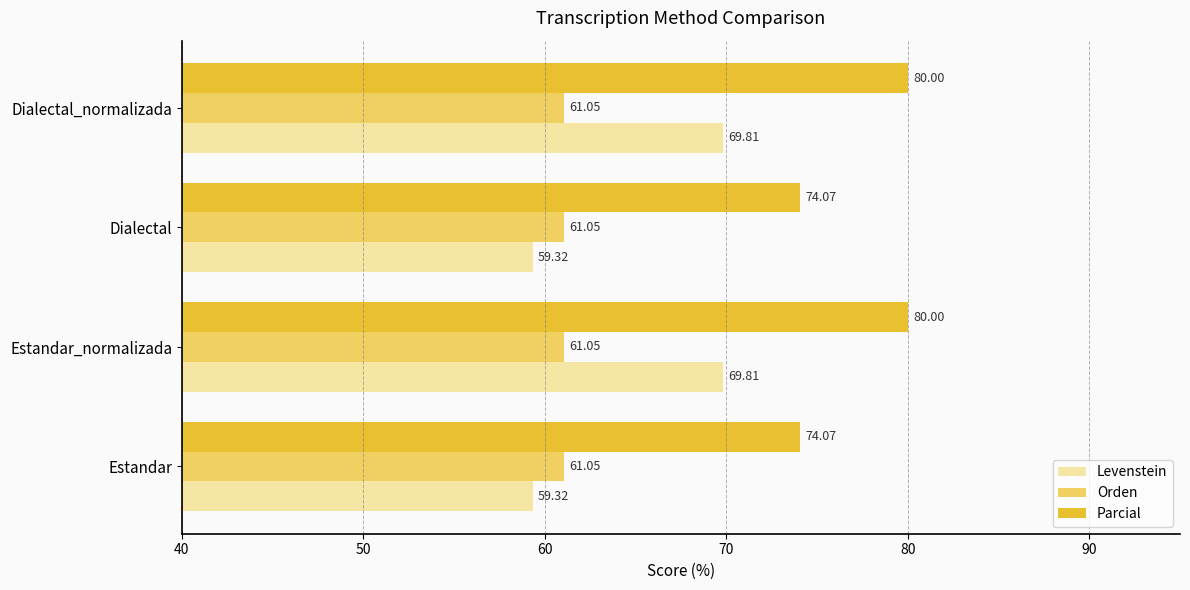

What is the sum of the Levenstein values at Estandar_normalizada and Estandar?

129.1